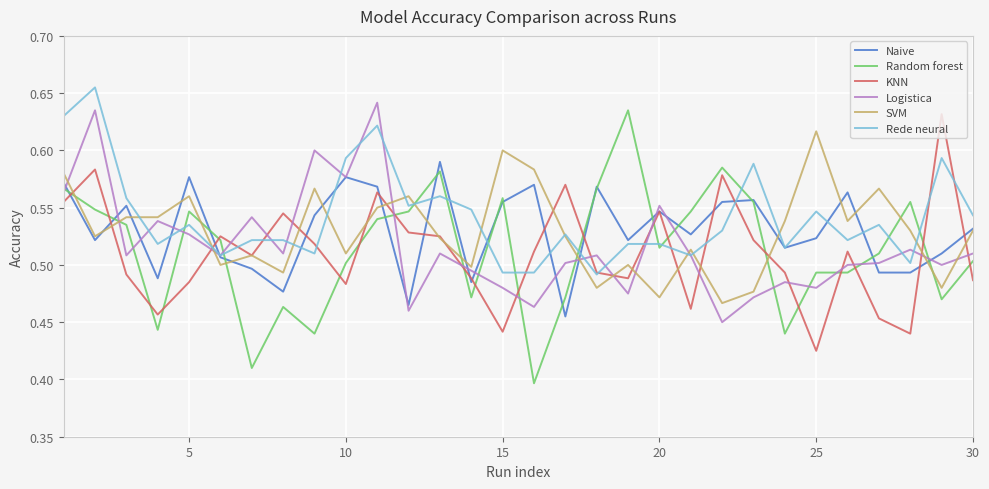

Which series has the largest range (max minus min)?

Random forest